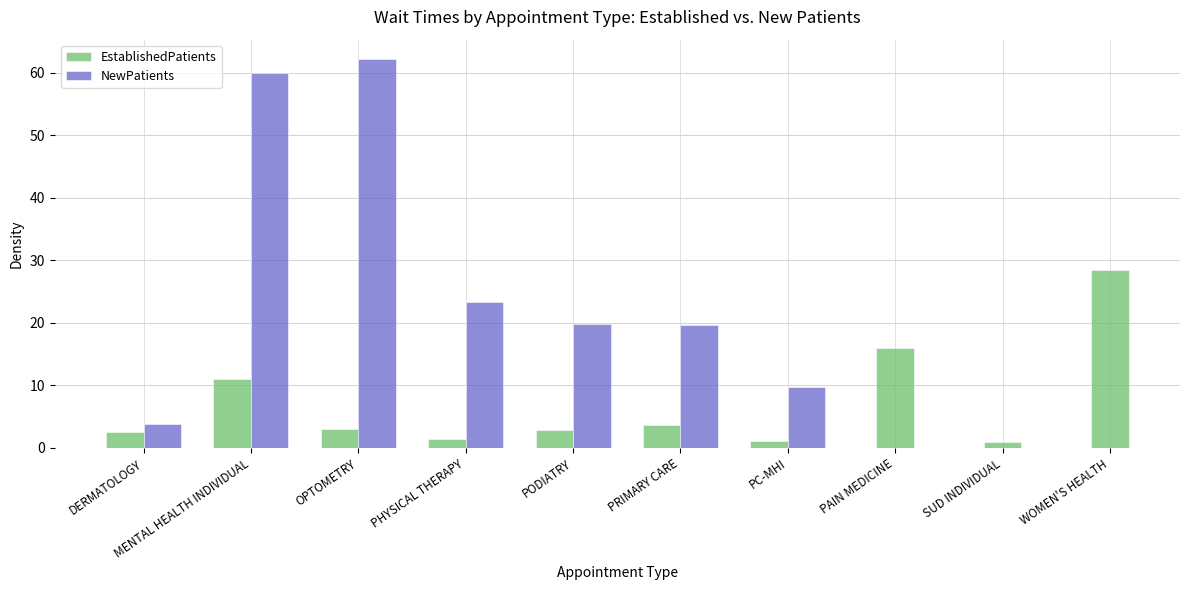

Does the chart contain stacked bars?

No